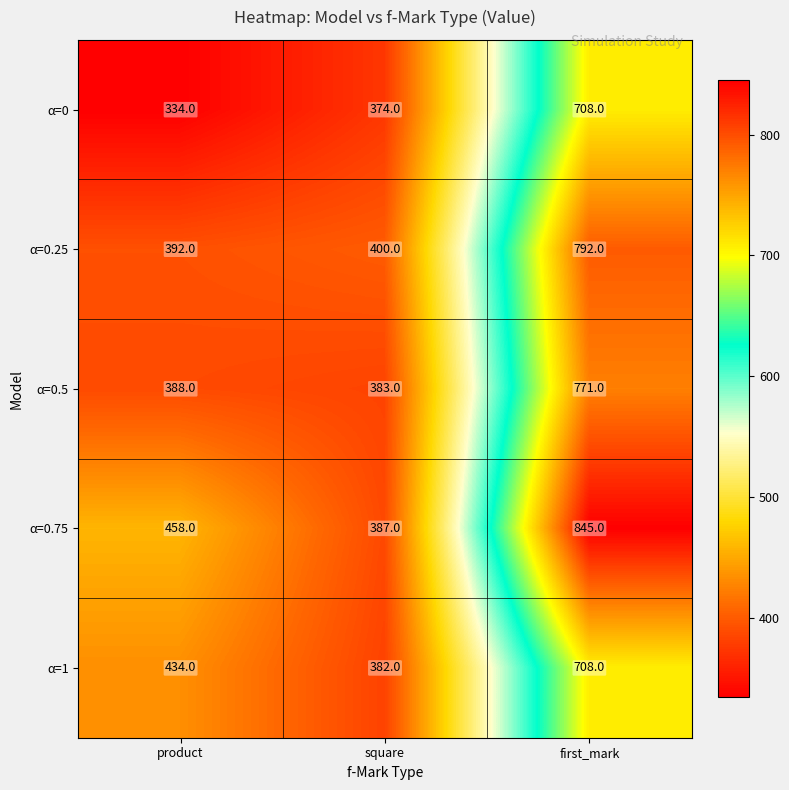

Is it true that α=0 equals 101 at product?

False